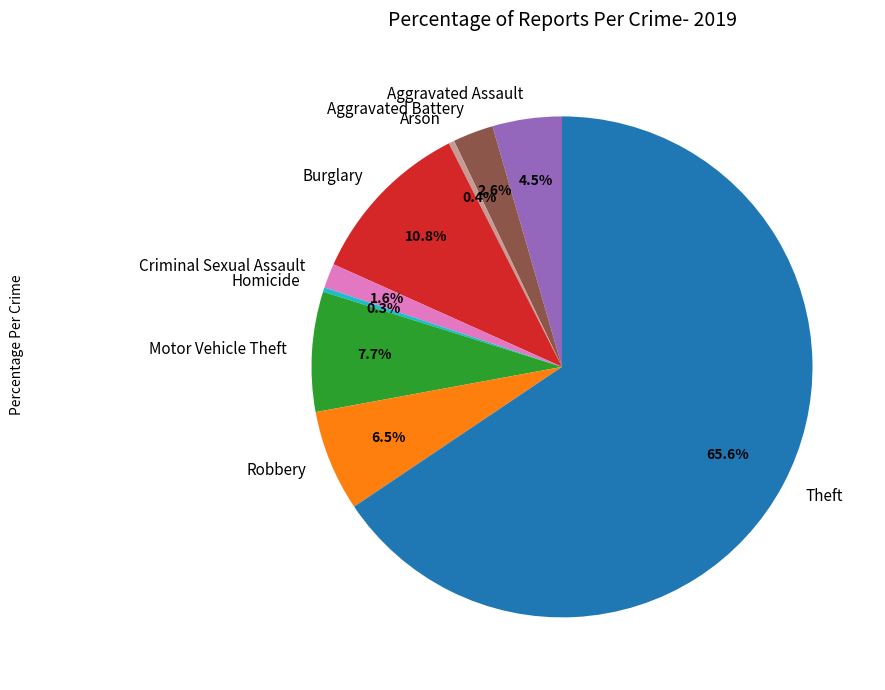

Count the number of slices in the pie.

9